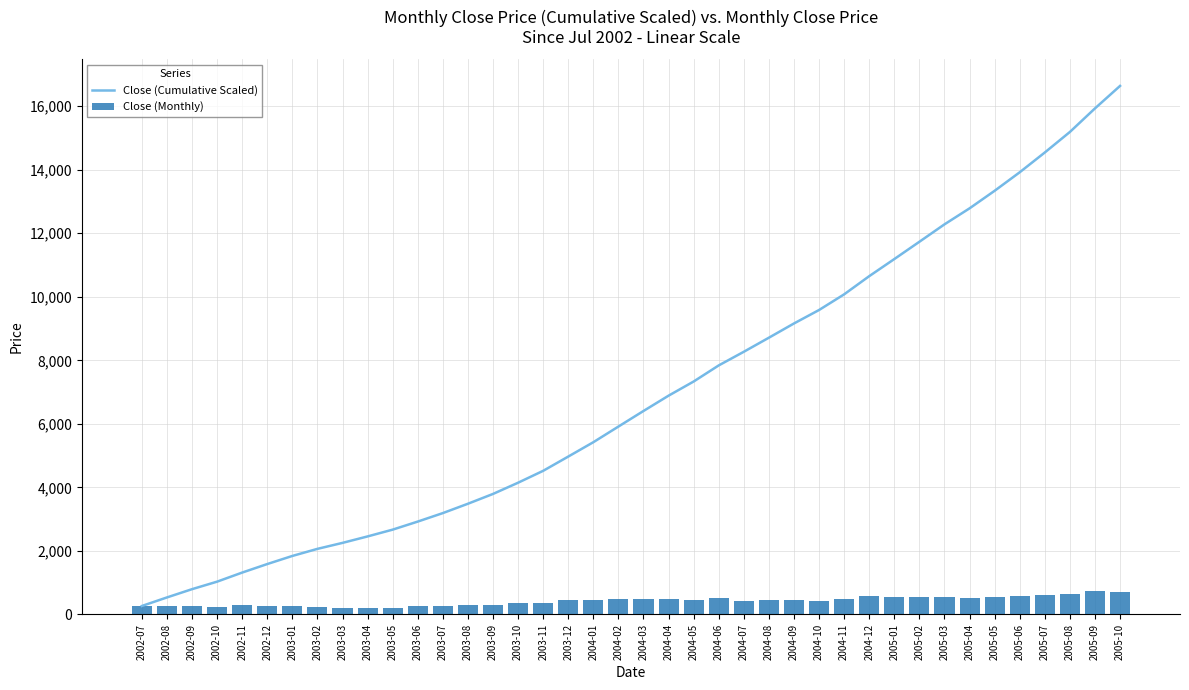

What are all the series names shown in the legend?

Close (Cumulative Scaled), Close (Monthly)